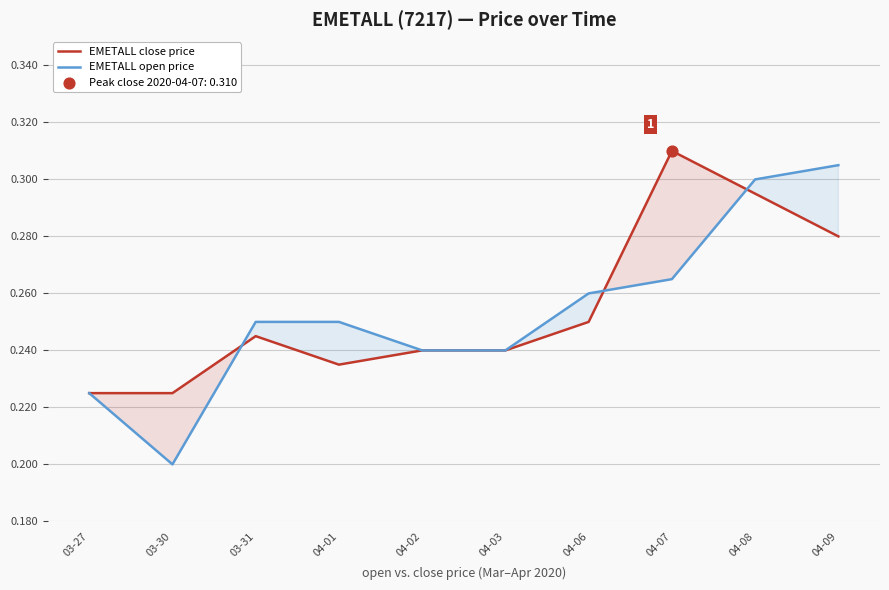

At which category is the sum across all series the highest?

04-08